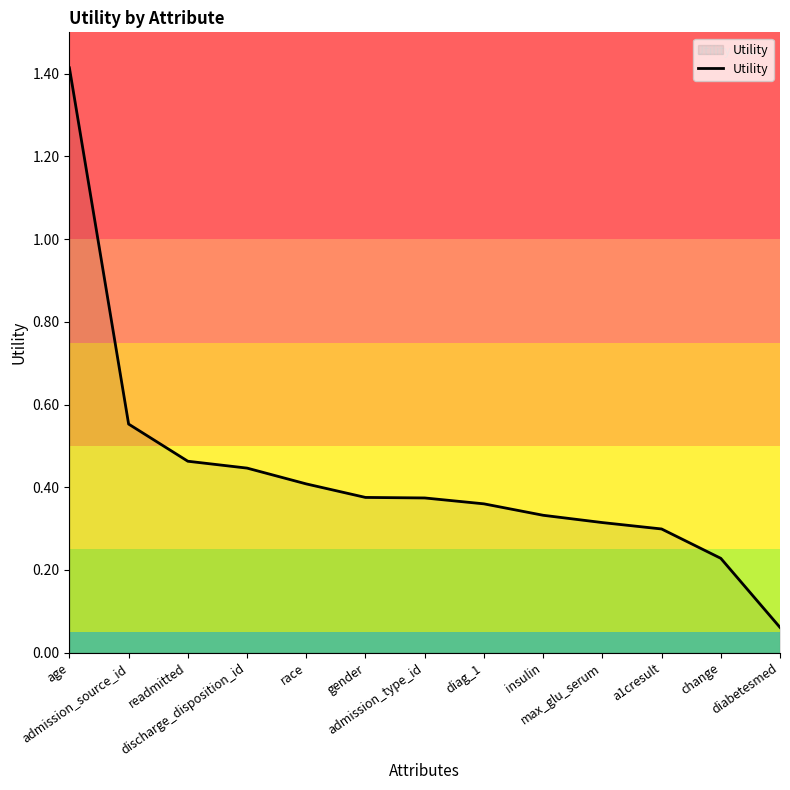

What is the difference between the maximum and minimum values?

1.4